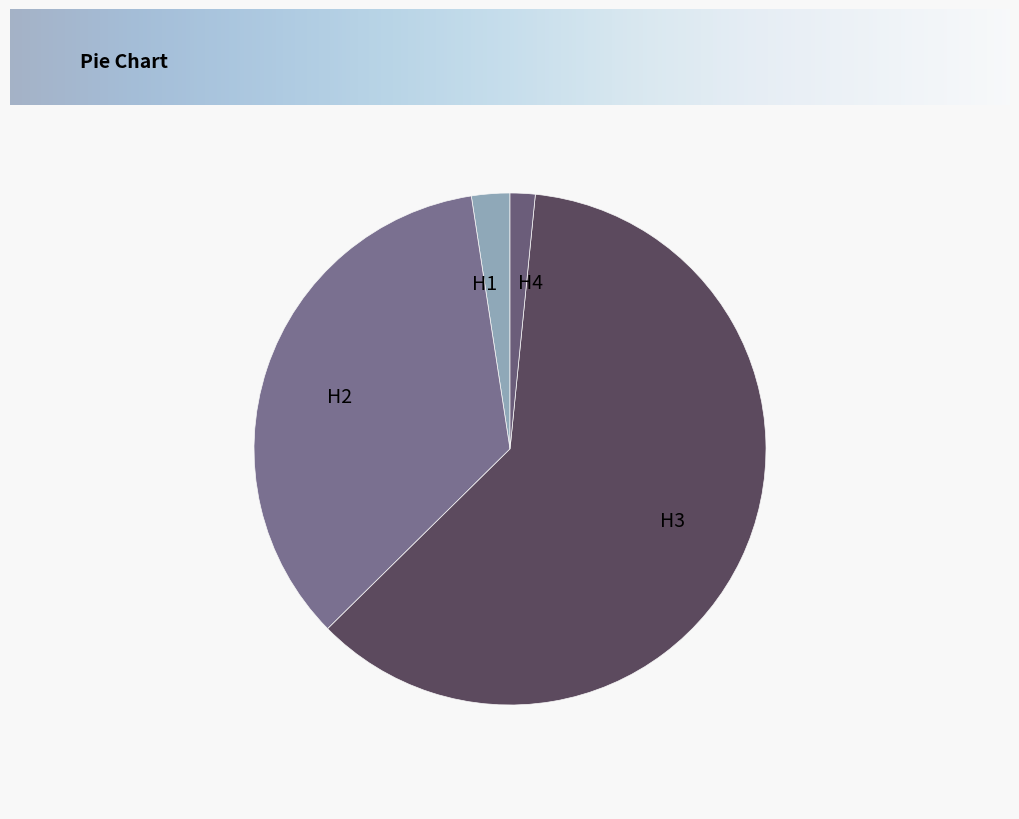

True or false: H3 accounts for 61% of the total.

True